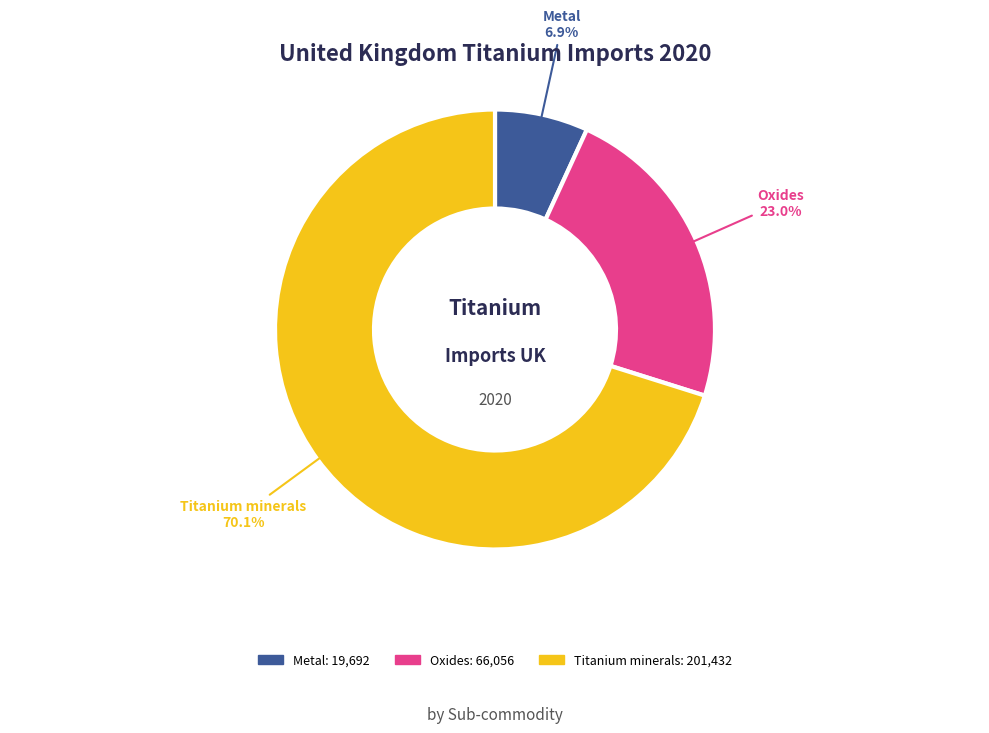

Is it true that Titanium minerals is 70% of the pie?

True